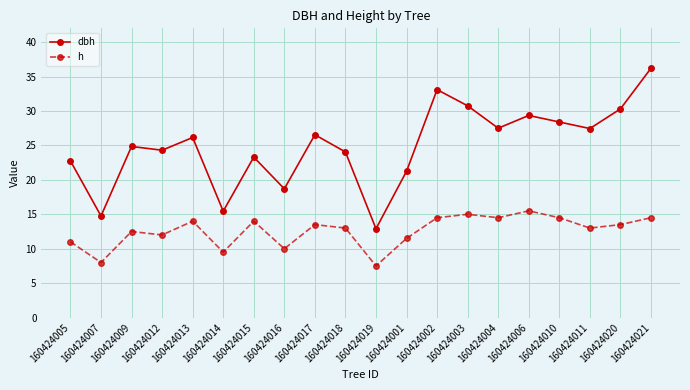

What is the average value of the h series?

12.6